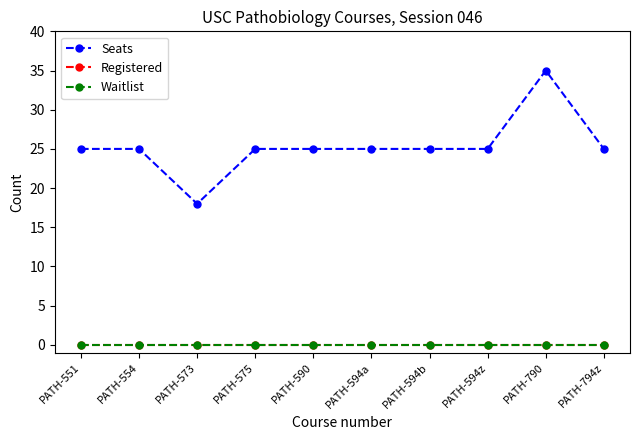

List the series in order of their peak value, highest first.

Seats, Registered, Waitlist